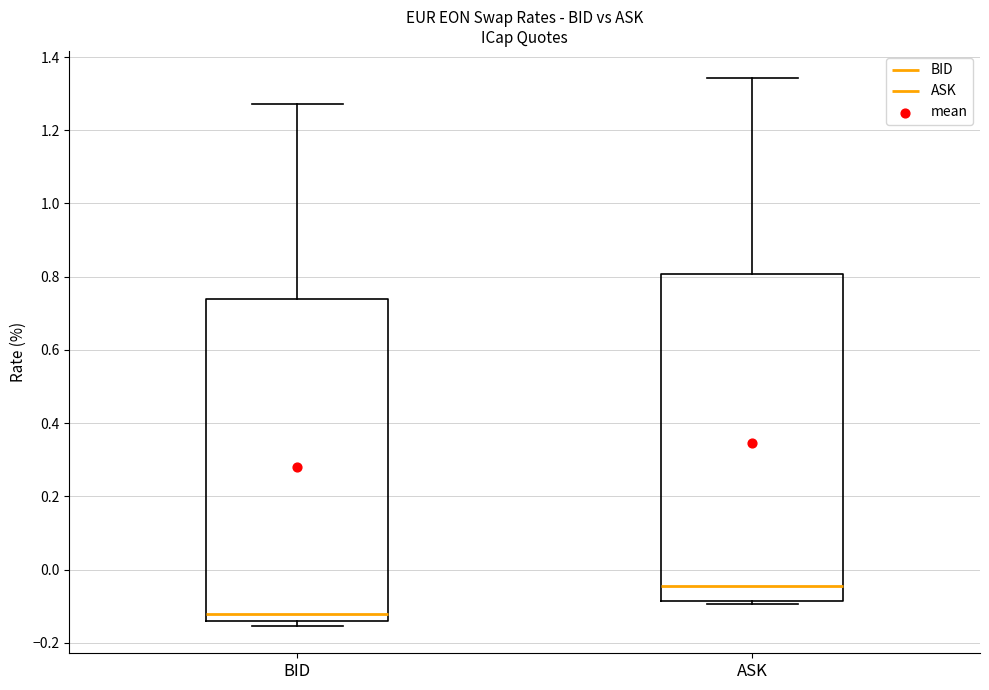

Where does the median line of the box for ASK sit on the y-axis? The values are not printed on the chart, so give them approximately, as read against the axis.

-0.04